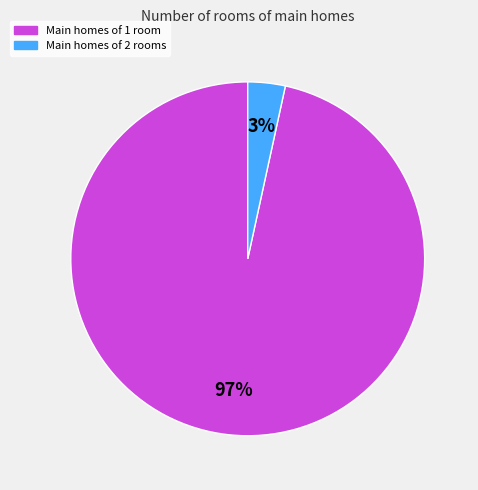

Is it true that Main homes of 2 rooms is 13% of the pie?

False